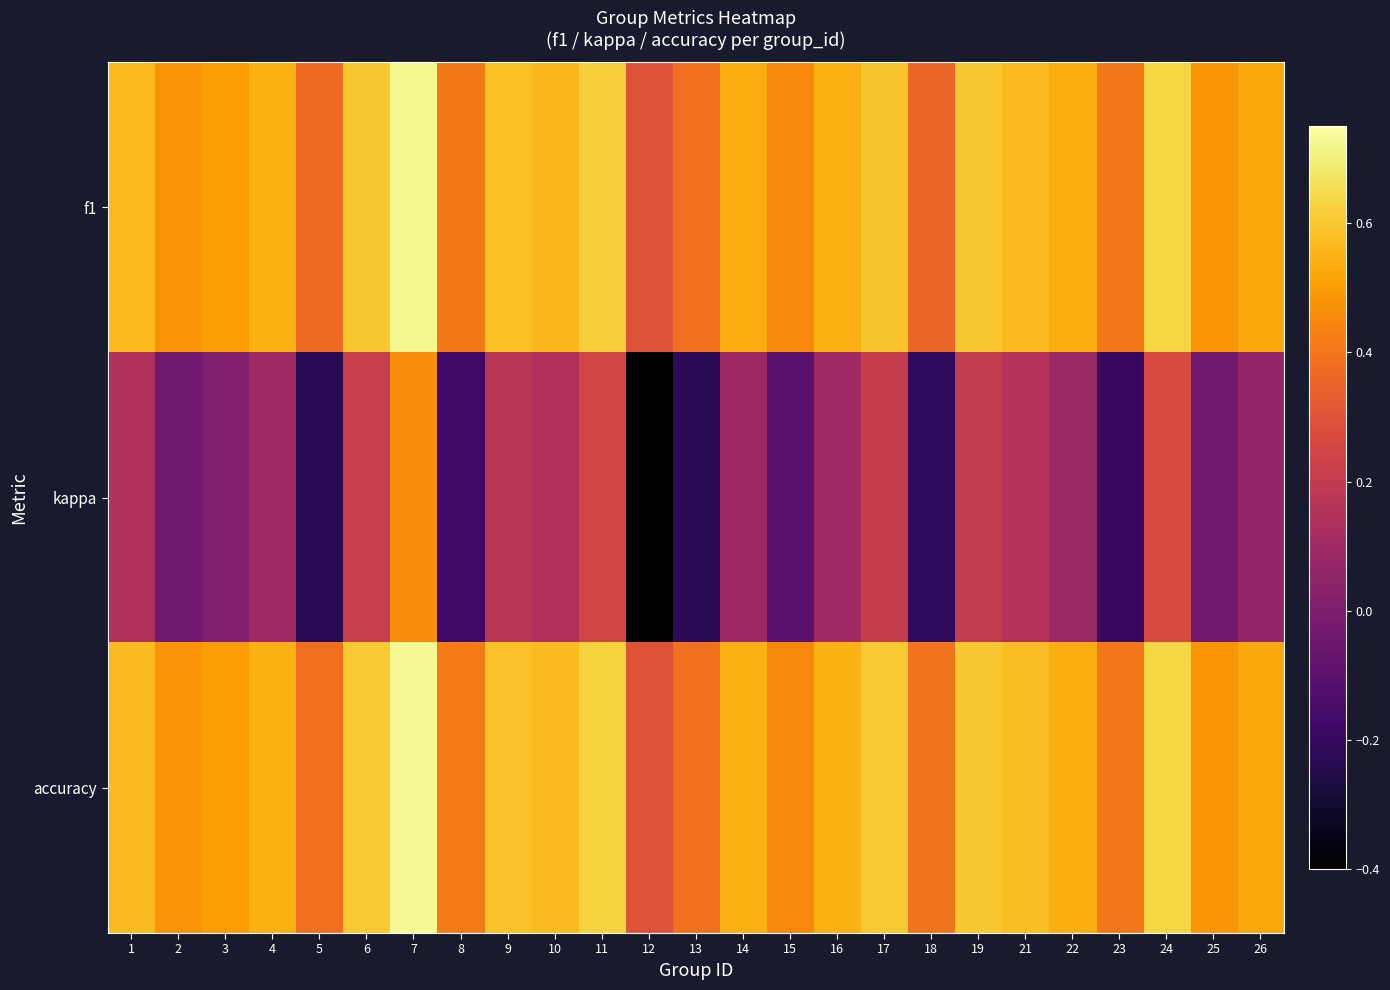

Reading right to left, what are all the values shown in this chart?

f1: 26=0.5	25=0.5	24=0.6	23=0.4	22=0.5	21=0.6	19=0.6	18=0.4	17=0.6	16=0.5	15=0.4	14=0.5	13=0.4	12=0.3	11=0.6	10=0.6	9=0.6	8=0.4	7=0.7	6=0.6	5=0.4	4=0.5	3=0.5	2=0.5	1=0.6
kappa: 26=0.1	25=-0.0	24=0.3	23=-0.2	22=0.1	21=0.2	19=0.2	18=-0.2	17=0.2	16=0.1	15=-0.1	14=0.1	13=-0.2	12=-0.4	11=0.2	10=0.1	9=0.2	8=-0.2	7=0.5	6=0.2	5=-0.2	4=0.1	3=0.0	2=-0.0	1=0.1
accuracy: 26=0.5	25=0.5	24=0.6	23=0.4	22=0.5	21=0.6	19=0.6	18=0.4	17=0.6	16=0.5	15=0.5	14=0.5	13=0.4	12=0.3	11=0.6	10=0.6	9=0.6	8=0.4	7=0.7	6=0.6	5=0.4	4=0.5	3=0.5	2=0.5	1=0.6